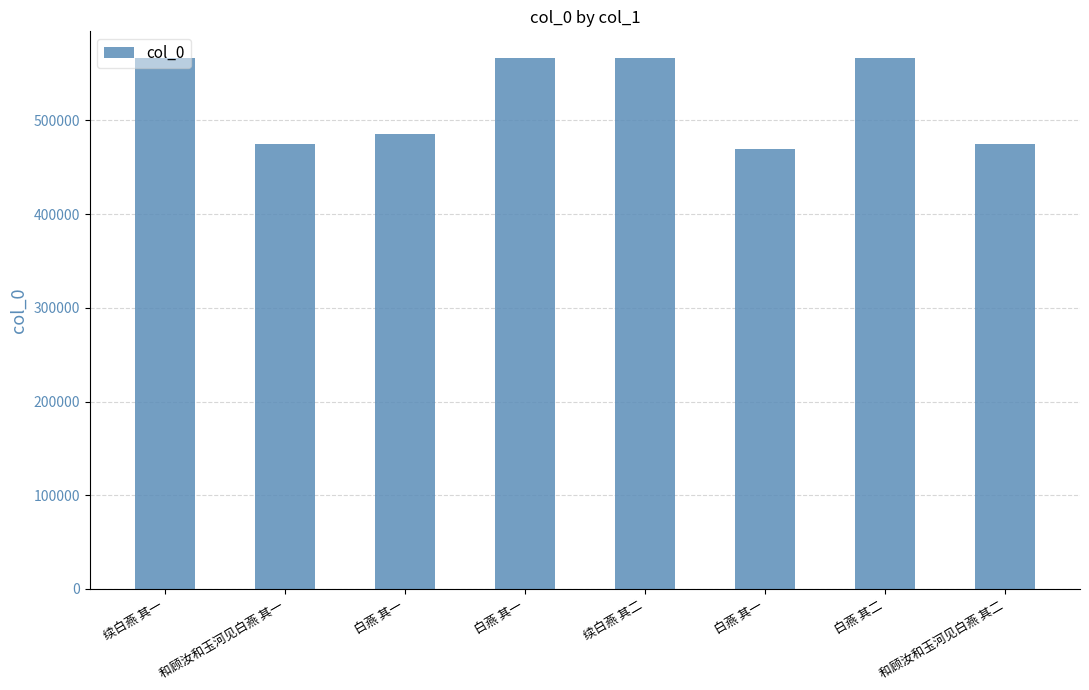

How many data points are less than 566787?

4